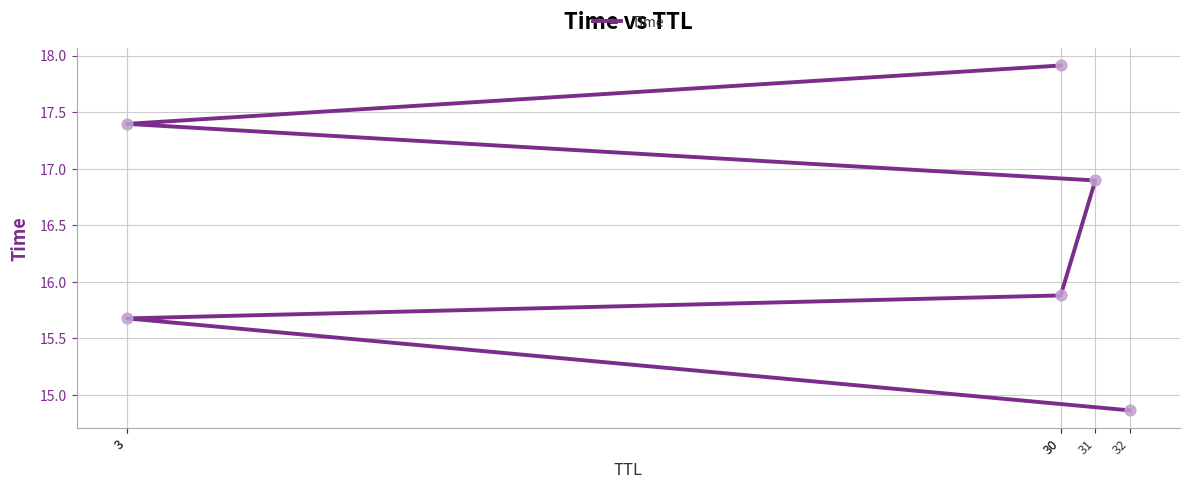

What is the change in value from 3 to 3?

+1.7